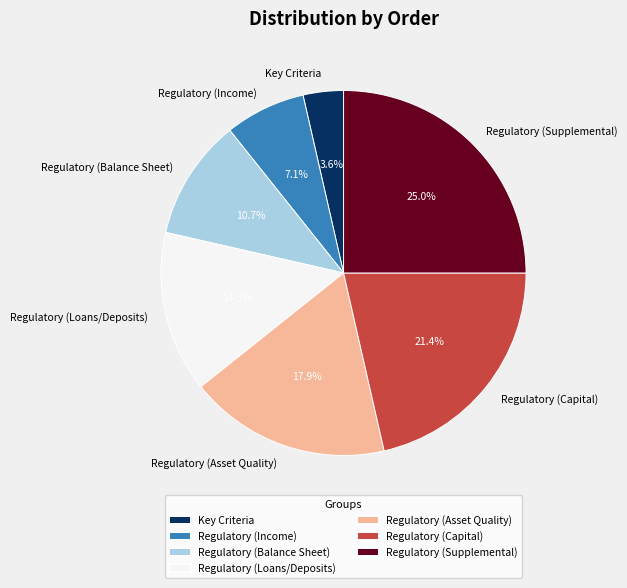

Count the number of slices in the pie.

7